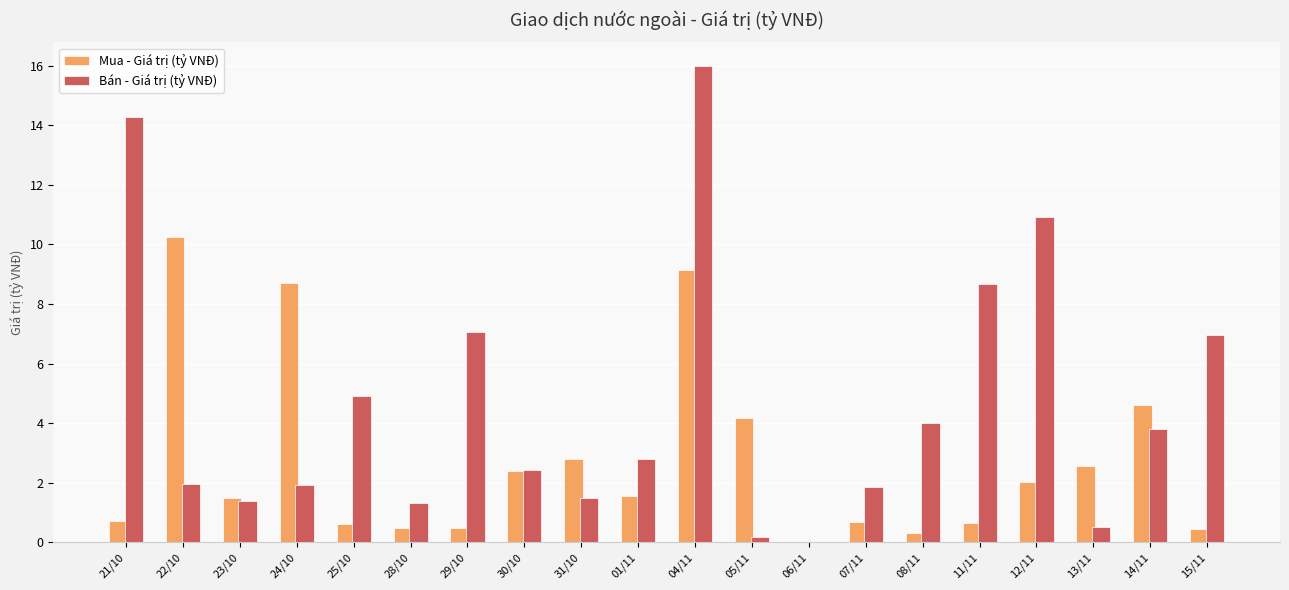

What is the total value across all series at 24/10?

10.6